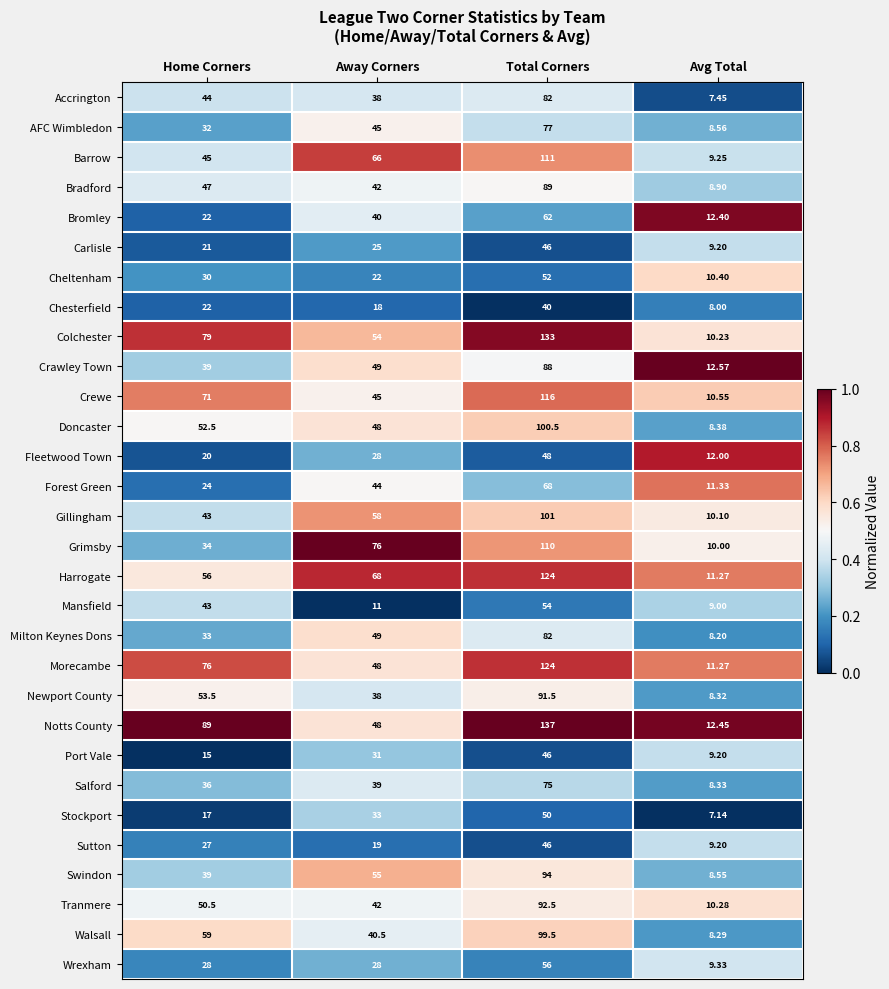

Between Away Corners and Avg Total, which series saw the biggest shift?

Grimsby